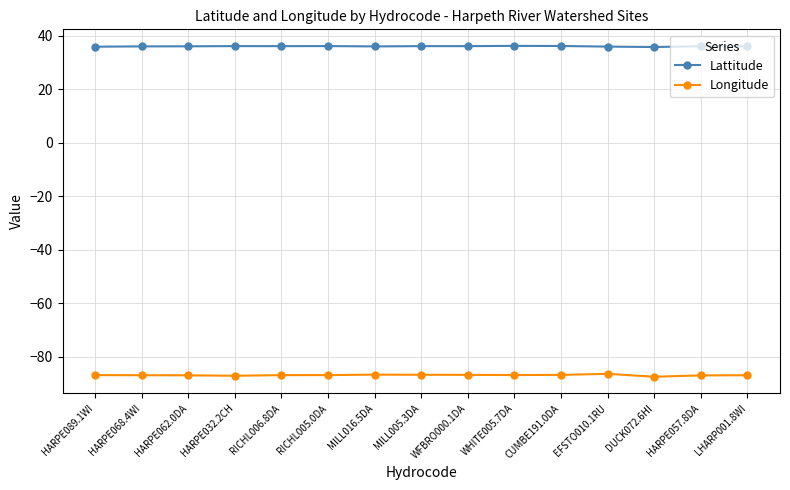

Rank the series by their average value, from lowest to highest.

Longitude, Lattitude